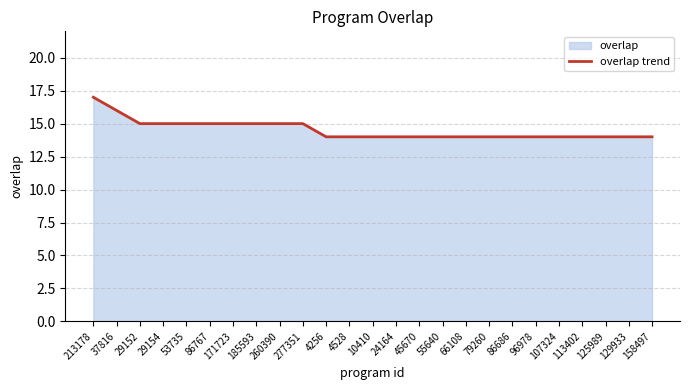

Is it true that the value at 53735 is 15?

True